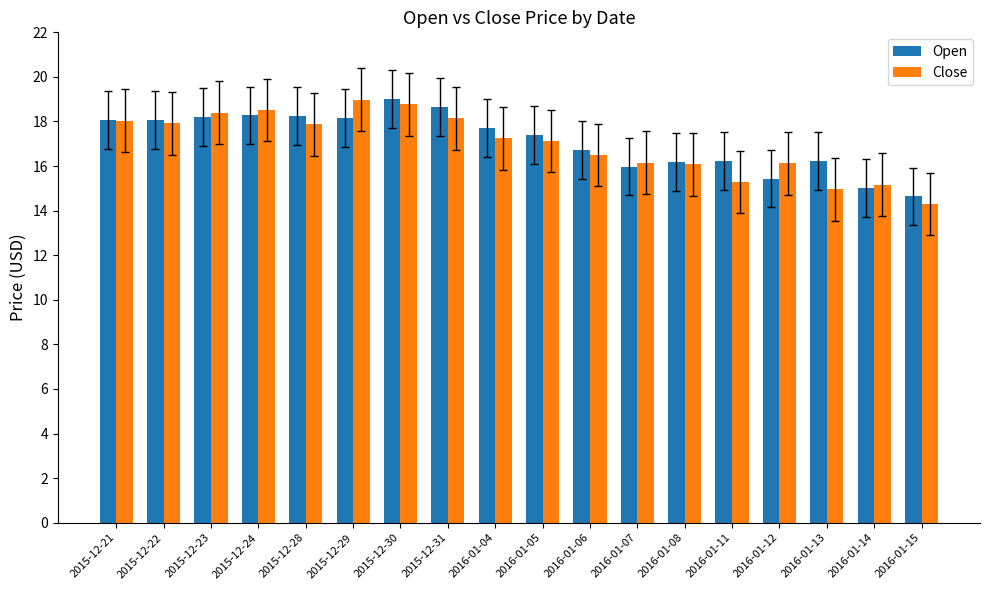

How many data points in Close are less than 17?

8